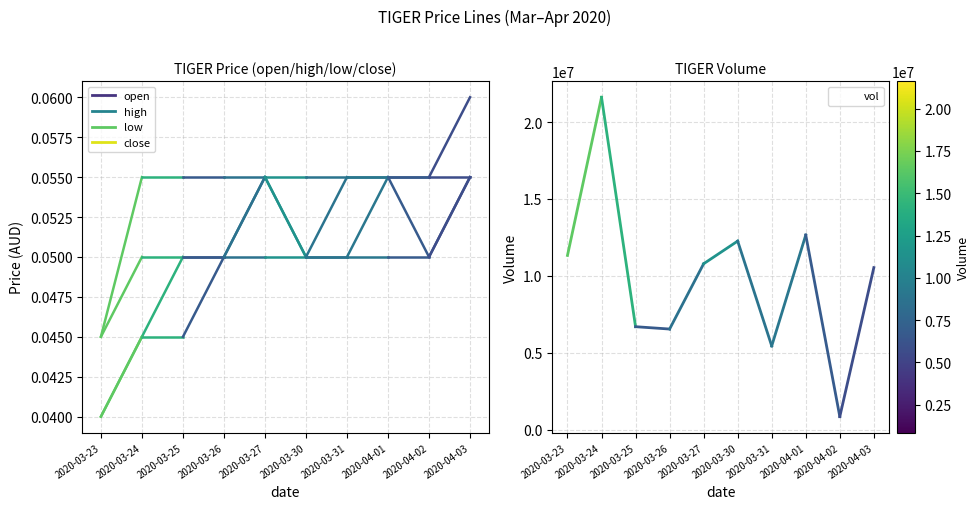

Which has a higher value, 2020-04-03 or 2020-04-02?

2020-04-03